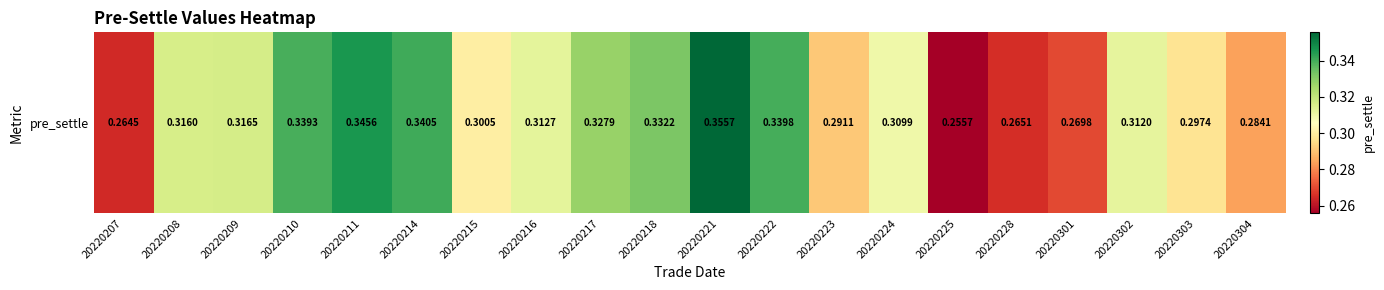

Read the value at 20220302.

0.3